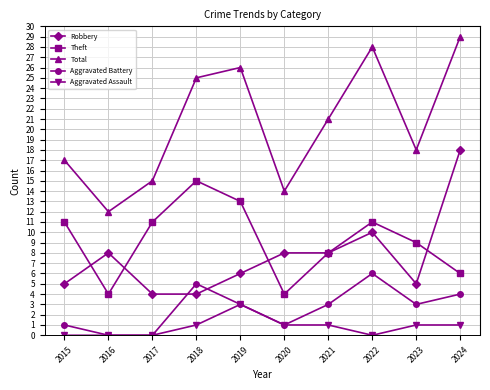

How many lines are shown in the chart?

5